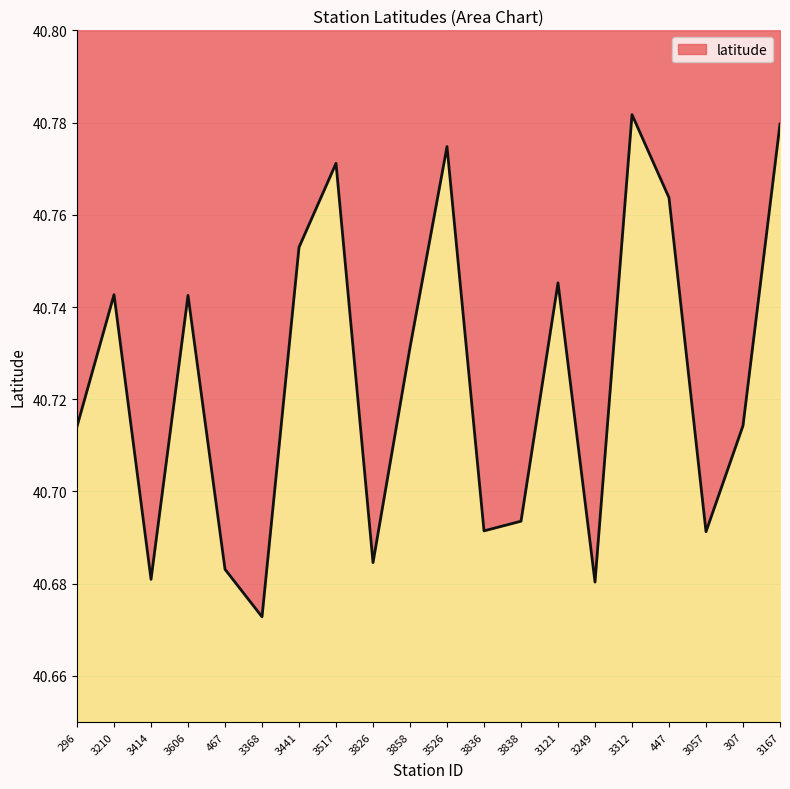

Is it true that the value at 3836 is 10.7?

False